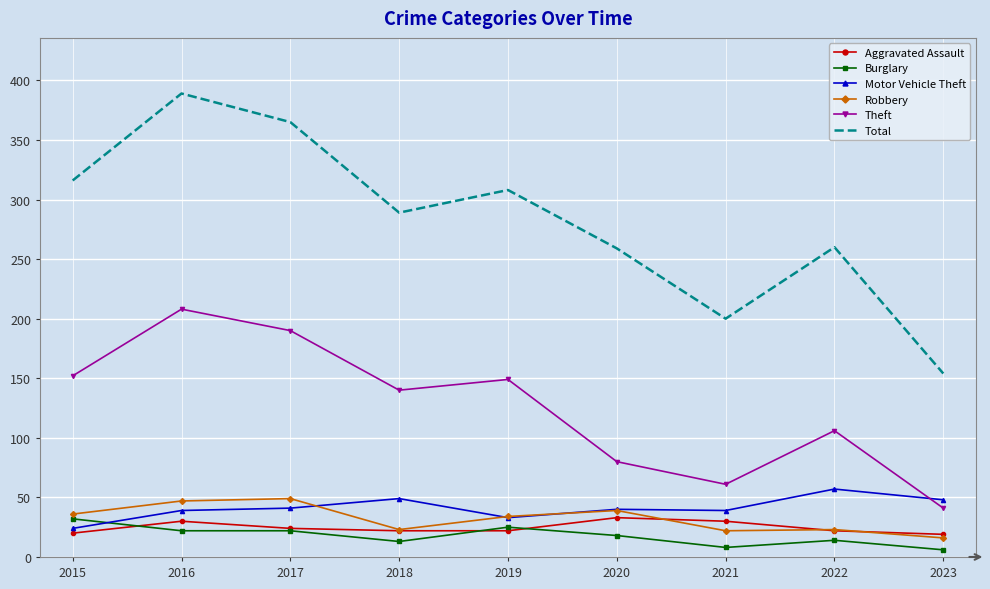

Count the number of data series in this chart.

6